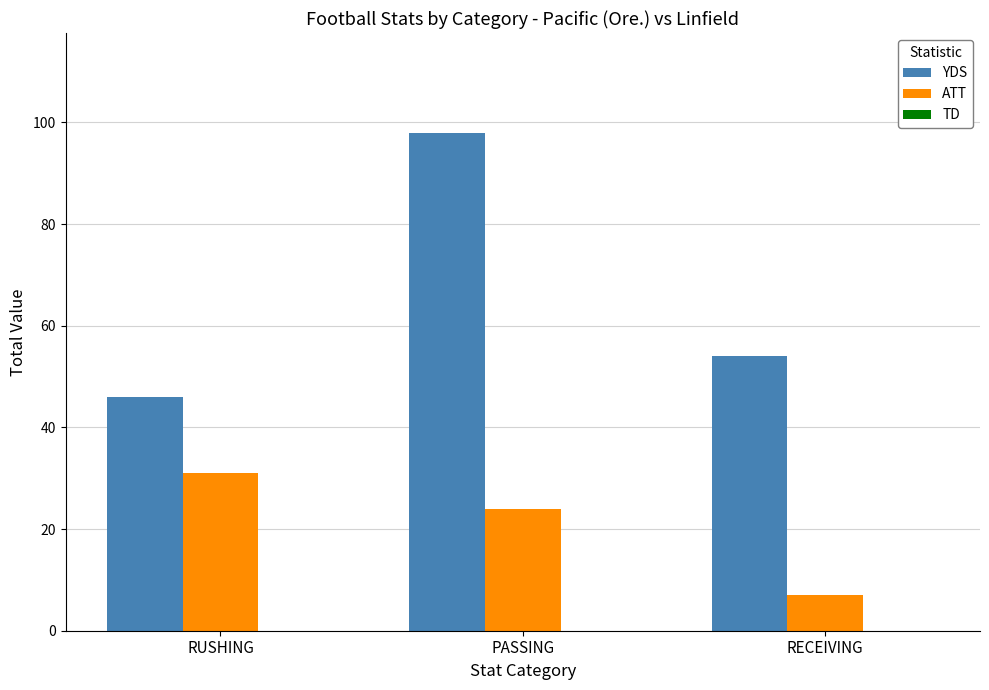

What is the difference between the second highest and minimum values in the YDS series?

8